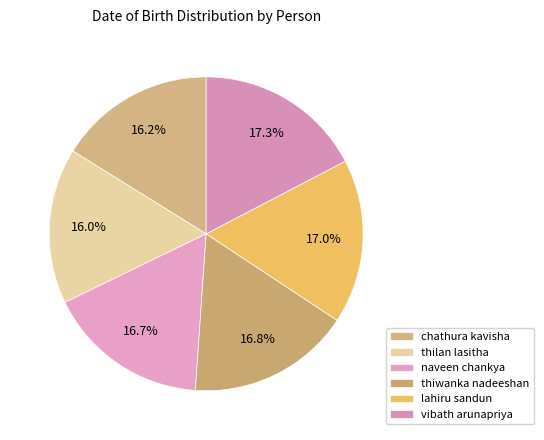

What percentage is NOT represented by vibath arunapriya?

82.7%